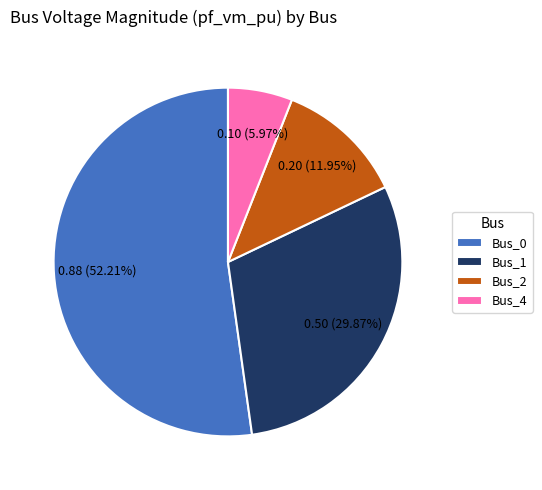

Which category has the biggest portion of the pie?

Bus_0